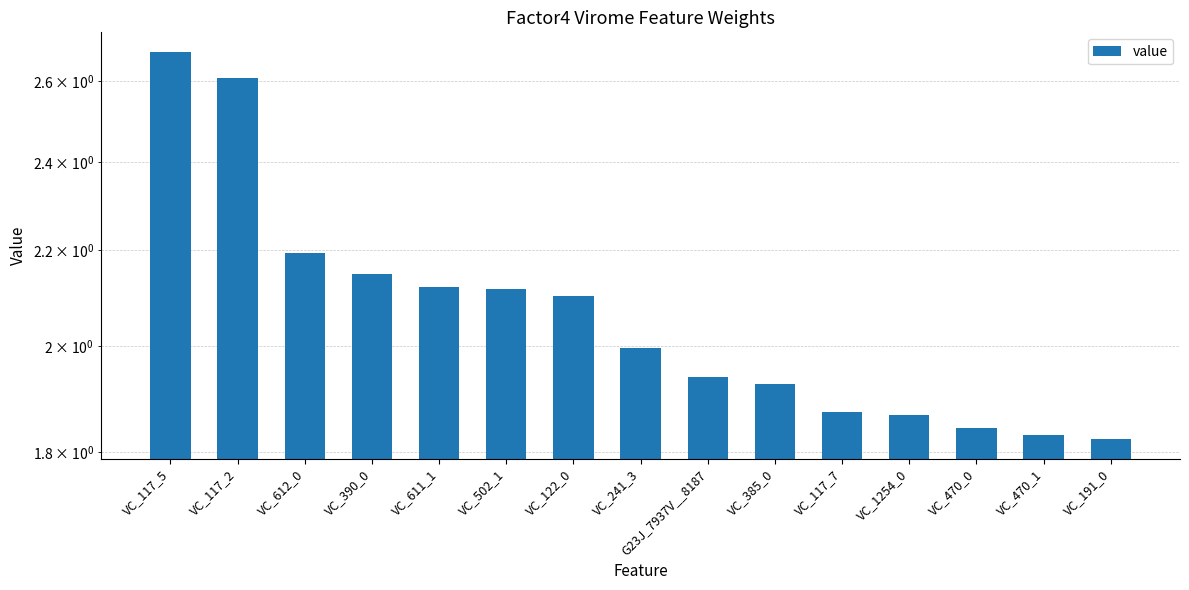

Between VC_390_0 and G23J_7937V__8187, which is larger?

VC_390_0